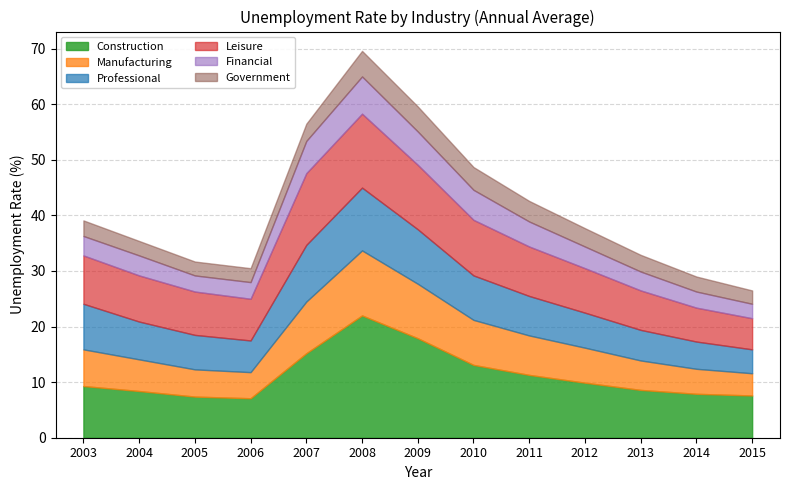

Reading left to right, list all the values displayed in this chart.

Construction: 9.3	8.4	7.4	7.1	15.2	22.0	17.9	13.1	11.3	9.9	8.6	7.9	7.6
Manufacturing: 6.6	5.7	4.9	4.7	9.3	11.7	9.8	8.1	7.1	6.3	5.3	4.5	4.0
Professional: 8.2	6.8	6.2	5.7	10.2	11.3	9.8	8.0	7.1	6.3	5.5	4.9	4.3
Leisure: 8.7	8.3	7.8	7.5	12.9	13.3	11.6	10.0	8.9	8.0	7.1	6.1	5.6
Financial: 3.5	3.6	2.9	3.0	5.8	6.7	6.0	5.4	4.5	3.9	3.4	2.9	2.6
Government: 2.8	2.6	2.5	2.5	3.1	4.6	4.5	4.1	3.7	3.3	3.0	2.7	2.4